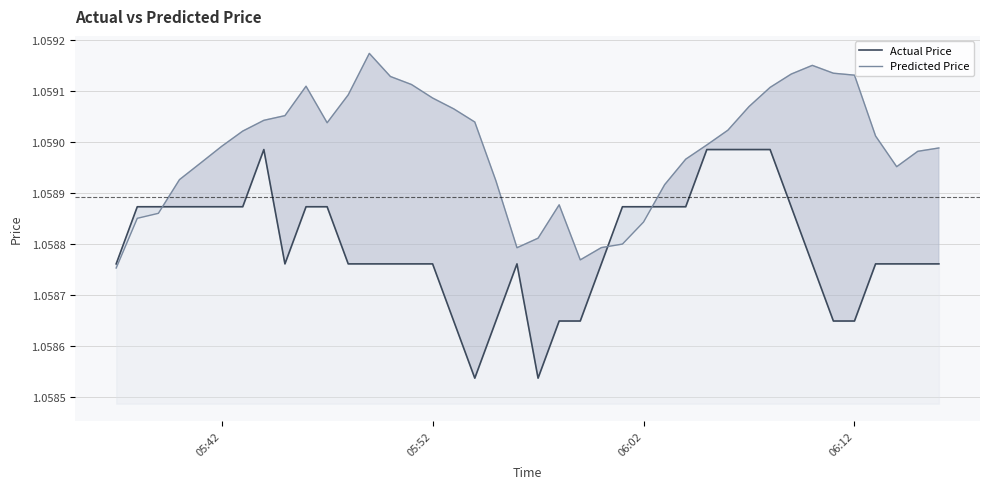

Rank the series by their average value, from highest to lowest.

Predicted Price, Actual Price